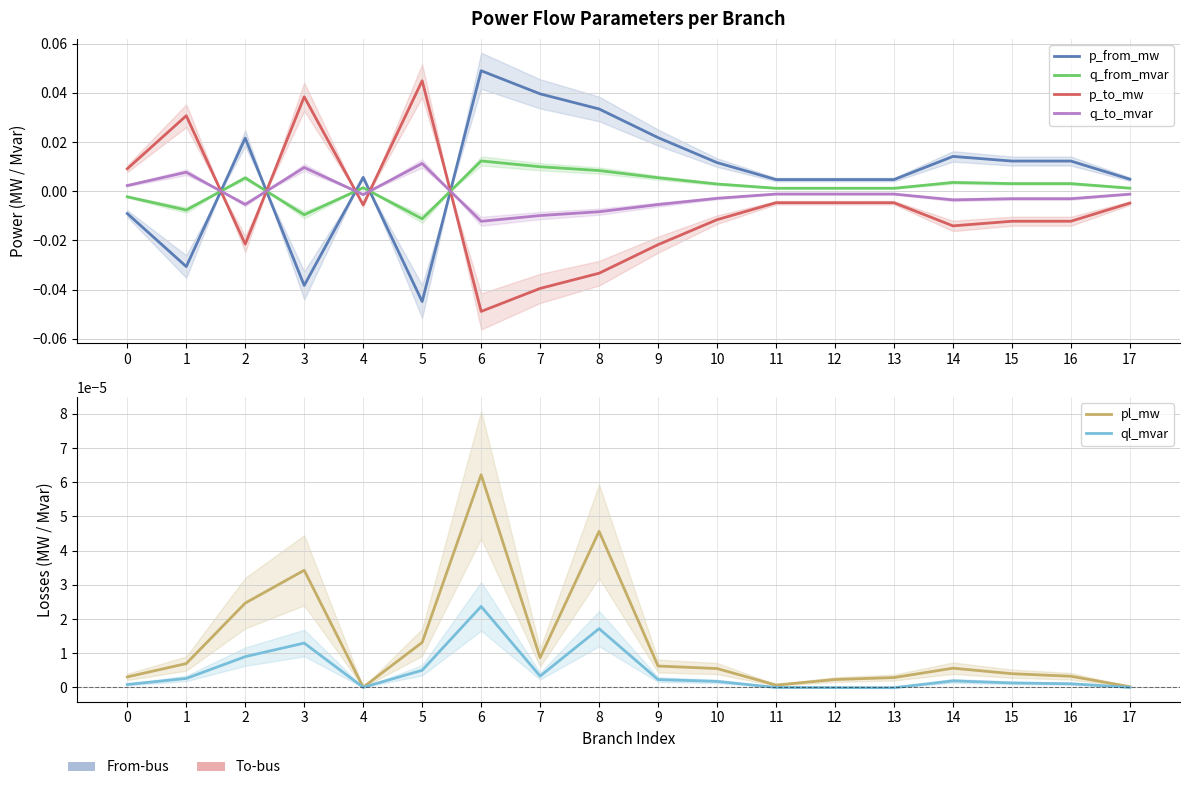

Does the chart display data point markers on the line(s)?

No